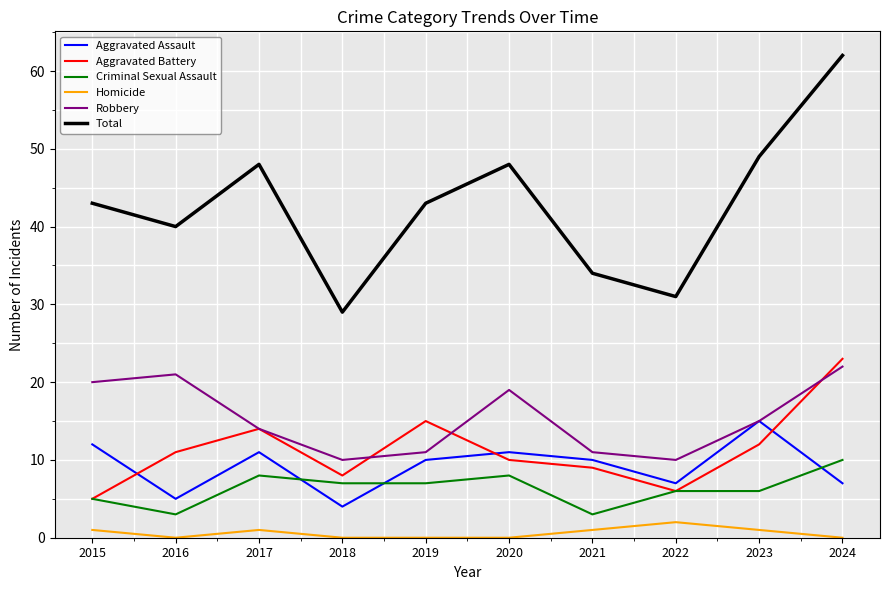

Which category has the highest value in the Criminal Sexual Assault series?

2024